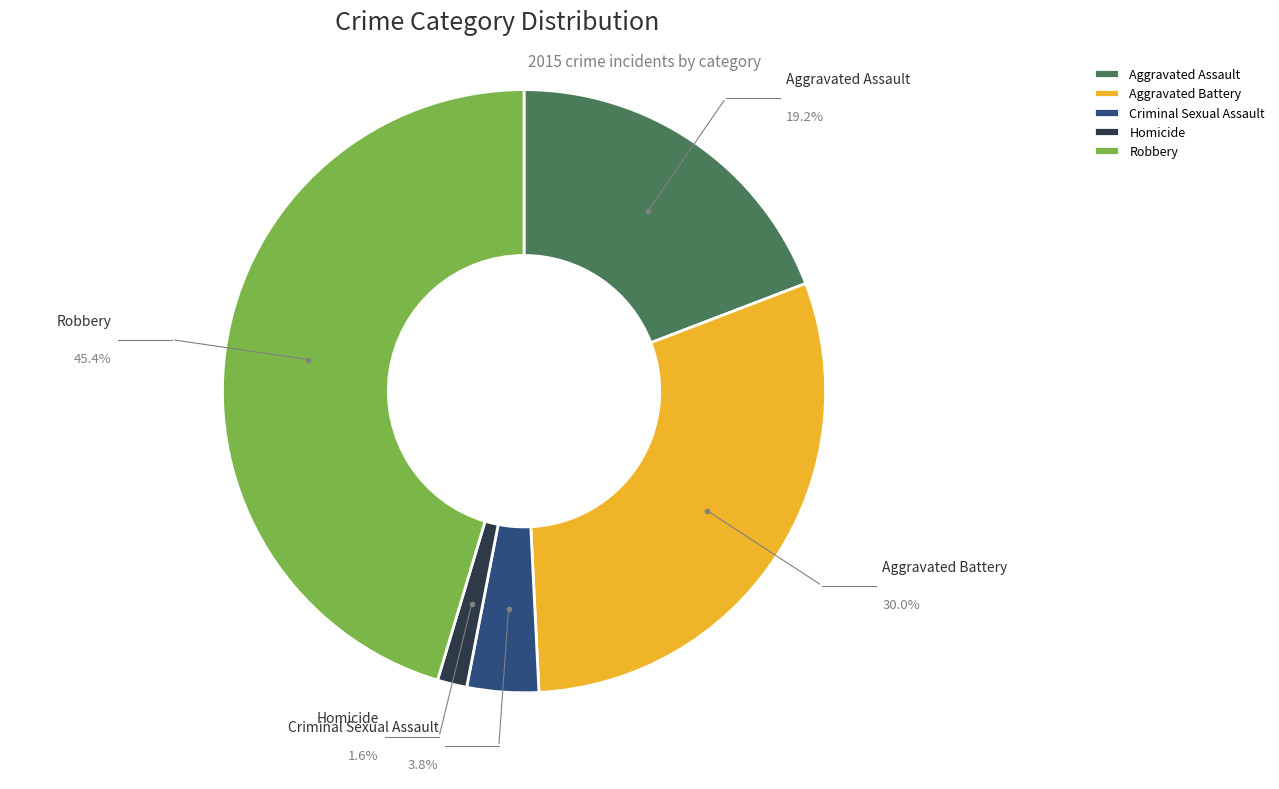

Which category has the biggest portion of the pie?

Robbery